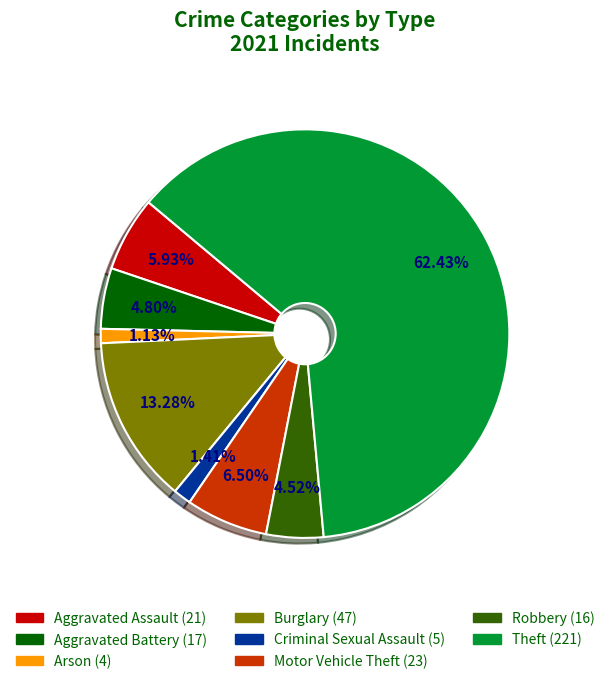

Count the number of slices in the pie.

8